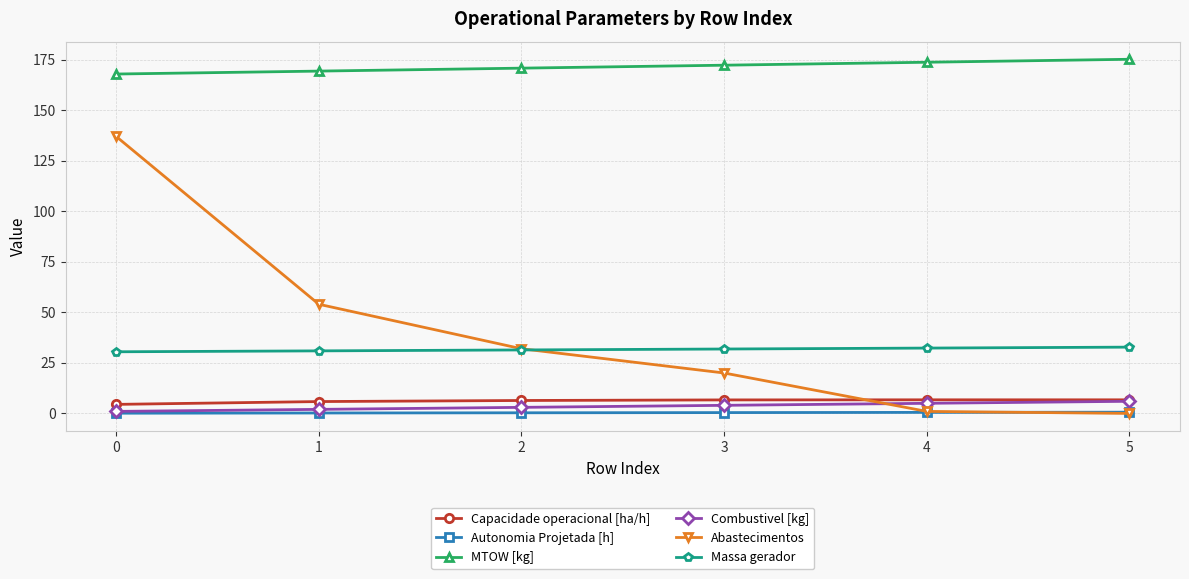

Is it true that Abastecimentos equals 137.0 at 0?

True